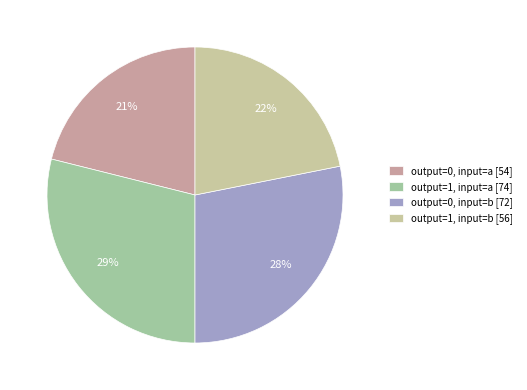

What is the largest slice in the pie chart?

output=1, input=a [74]